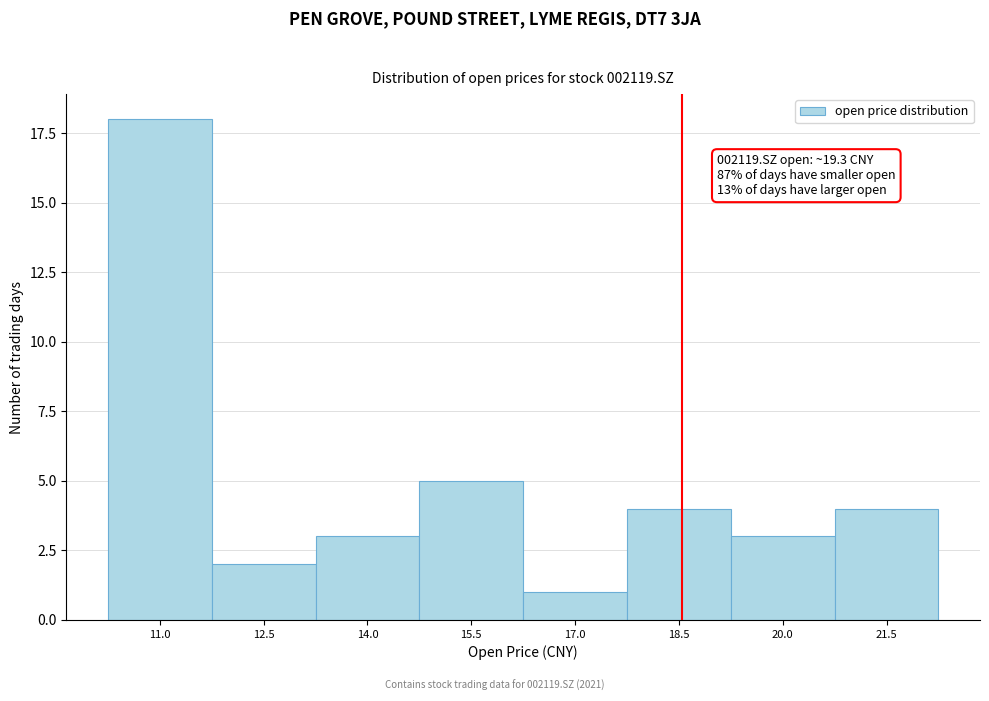

Reading left to right, what are all the values shown in this chart?

18	2	3	5	1	4	3	4